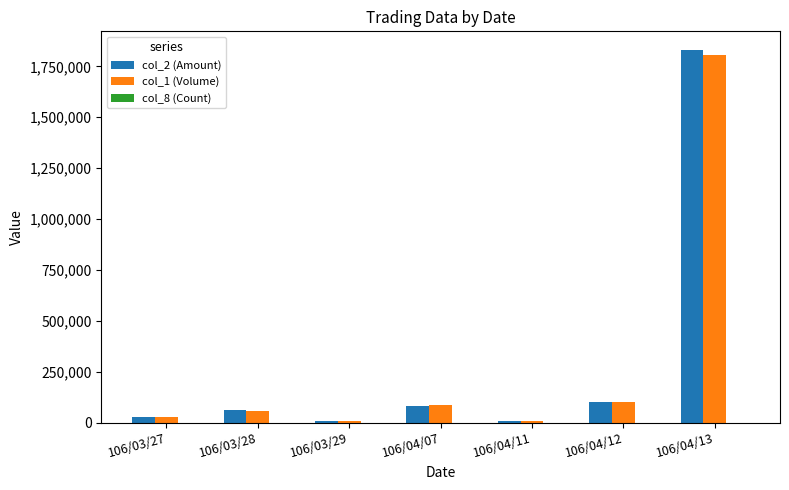

How many groups of bars are there?

7